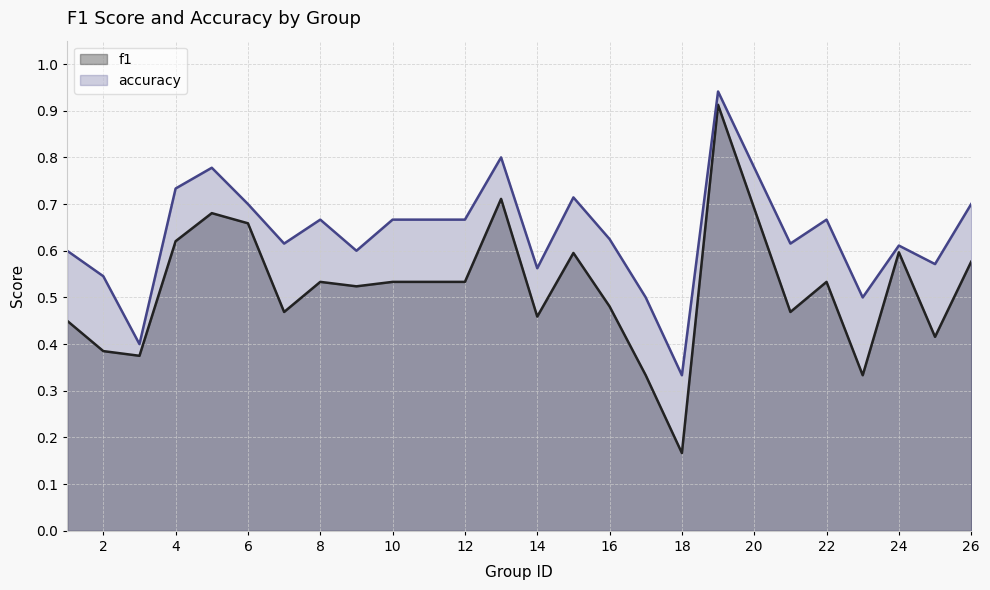

Reading left to right, what are all the values shown in this chart?

f1: 1=0.5	2=0.4	3=0.4	4=0.6	5=0.7	6=0.7	7=0.5	8=0.5	9=0.5	10=0.5	12=0.5	13=0.7	14=0.5	15=0.6	16=0.5	17=0.3	18=0.2	19=0.9	21=0.5	22=0.5	23=0.3	24=0.6	25=0.4	26=0.6
accuracy: 1=0.6	2=0.5	3=0.4	4=0.7	5=0.8	6=0.7	7=0.6	8=0.7	9=0.6	10=0.7	12=0.7	13=0.8	14=0.6	15=0.7	16=0.6	17=0.5	18=0.3	19=0.9	21=0.6	22=0.7	23=0.5	24=0.6	25=0.6	26=0.7